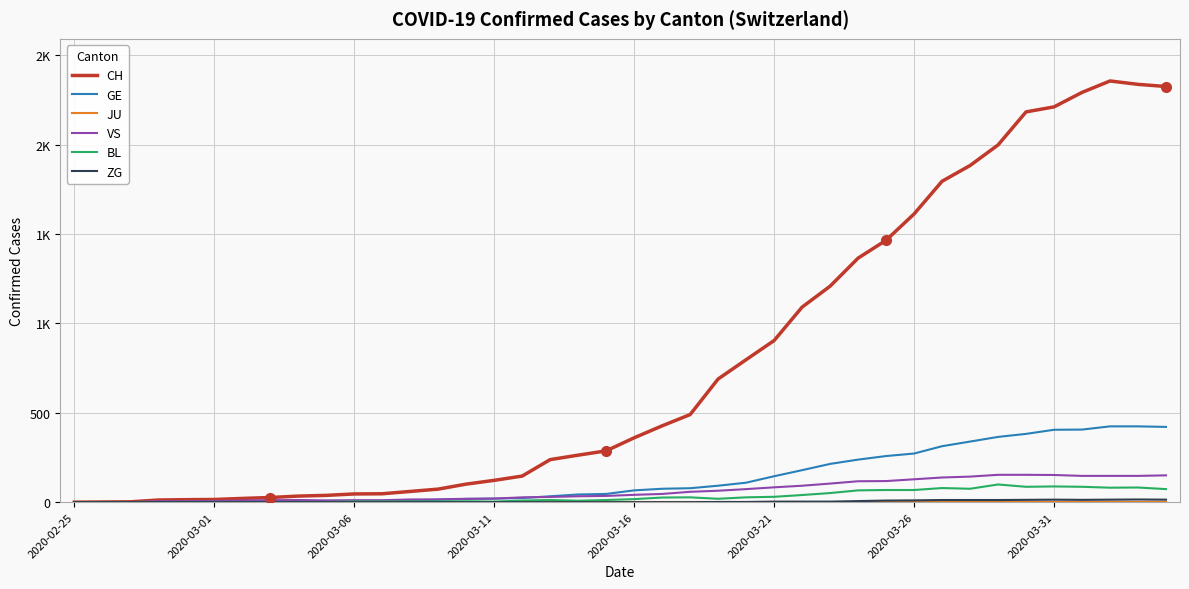

Reading right to left, extract all data points from this chart.

CH: 2325	2337	2356	2292	2211	2183	1998	1883	1795	1612	1465	1365	1208	1091	904	797	689	490	427	360	287	263	238	146	122	101	73	60	47	46	38	34	26	21	15	14	12	2	1	0
GE: 421	424	424	406	405	382	365	339	313	272	258	238	214	179	145	109	92	78	75	66	46	43	33	23	20	18	13	9	7	7	5	4	4	3	3	3	2	1	1	0
JU: 0	0	0	0	0	0	0	0	0	0	0	0	0	0	0	0	0	0	0	0	0	0	0	0	0	0	0	0	0	0	0	0	0	0	0	0	0	0	0	0
VS: 150	147	147	147	152	153	153	143	138	128	118	117	104	92	83	73	64	58	46	41	35	33	29	27	20	19	16	15	11	11	10	12	11	9	6	5	5	0	0	0
BL: 73	82	81	86	88	86	99	75	79	68	68	66	51	40	30	27	19	27	26	17	12	8	12	9	3	5	4	4	4	4	1	1	1	1	1	1	0	0	0	0
ZG: 14	15	14	13	14	13	12	12	12	10	9	6	3	3	3	1	1	0	0	0	0	0	0	0	0	0	0	0	0	0	0	0	0	0	0	0	0	0	0	0